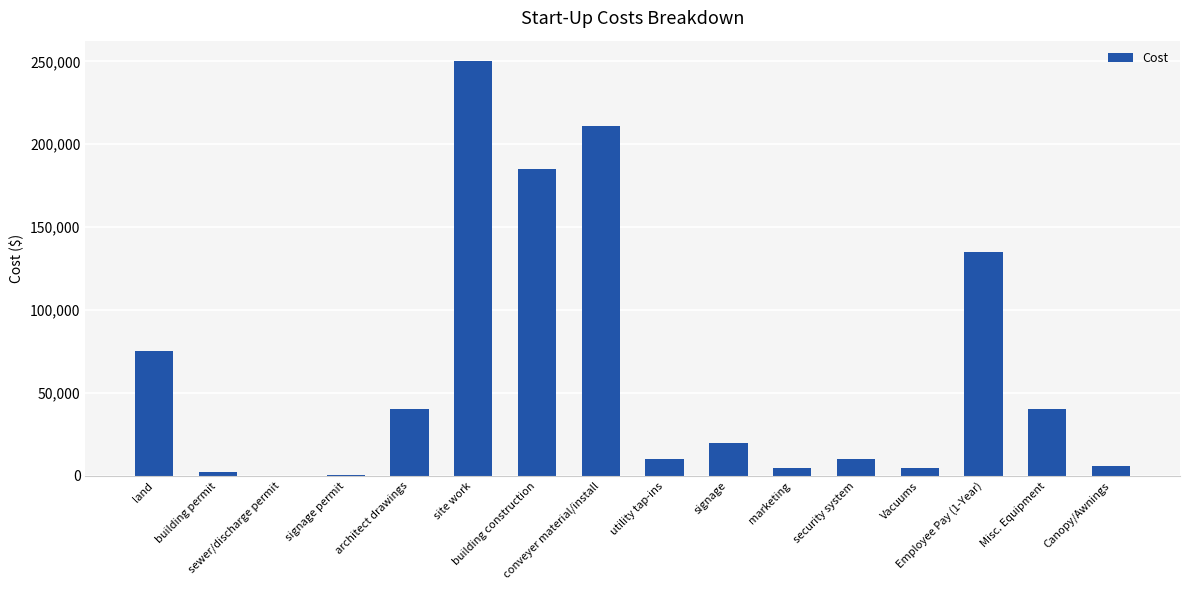

What is the maximum value shown in the chart?

250000